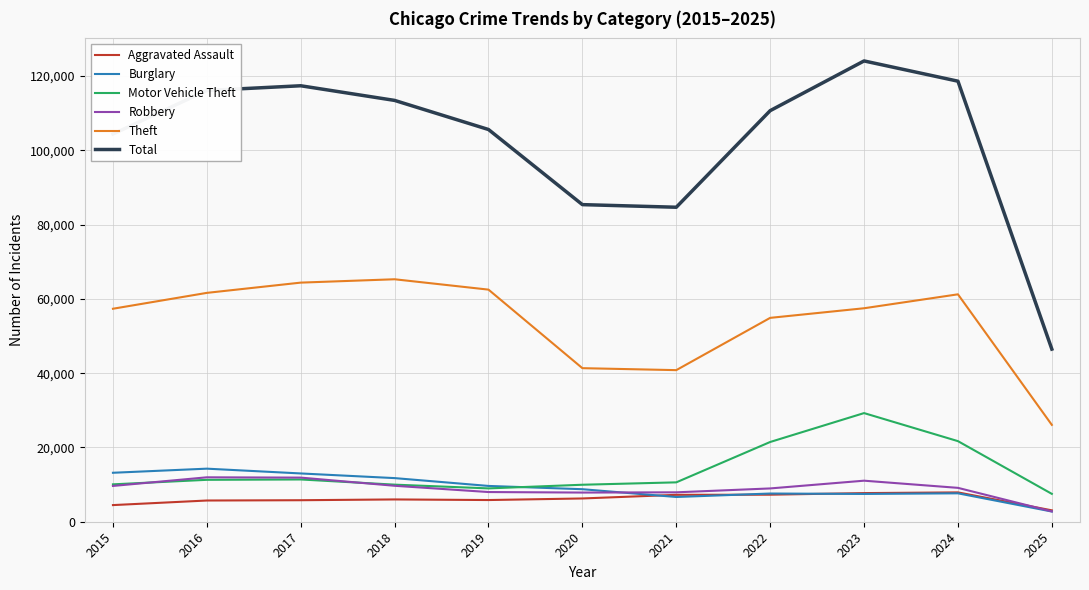

True or false: Motor Vehicle Theft and Theft cross at least once.

False